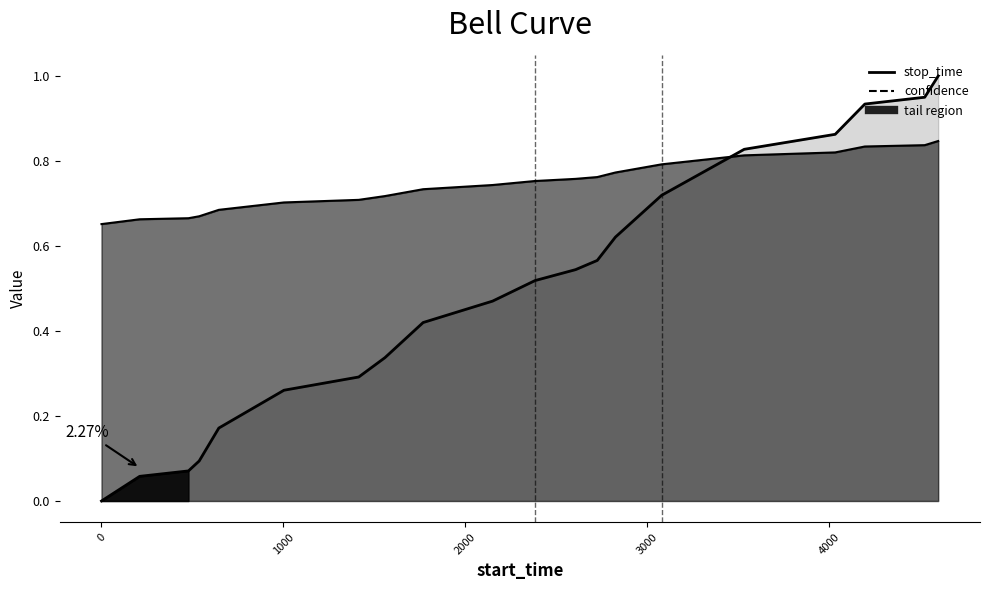

What is the value of the 3rd point from the left?

0.1